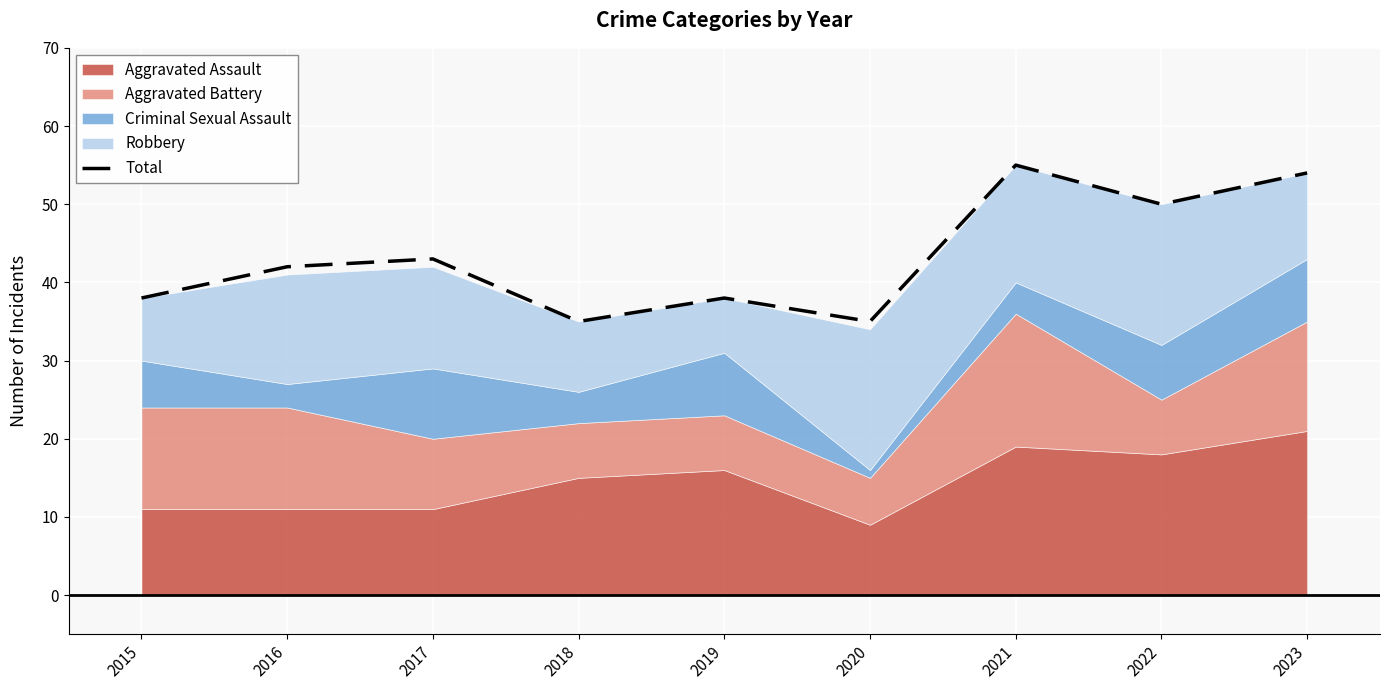

What is the sum of the values at 2017 and 2020?

78